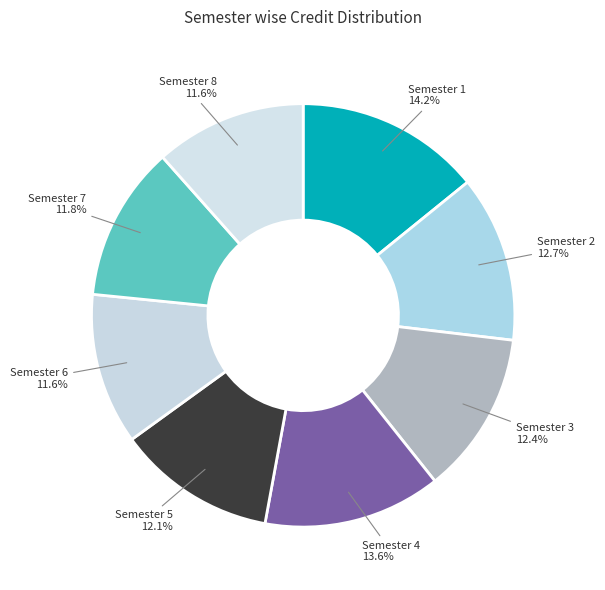

Rank the categories by value from highest to lowest.

Semester 1, Semester 4, Semester 2, Semester 3, Semester 5, Semester 7, Semester 6, Semester 8